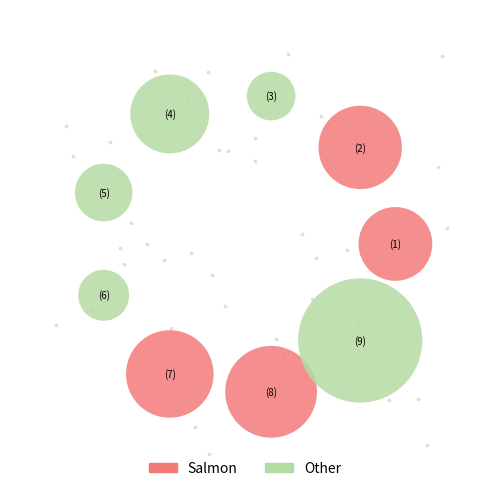

To the nearest percent, what is the difference between the largest and smallest slice percentages?

41%